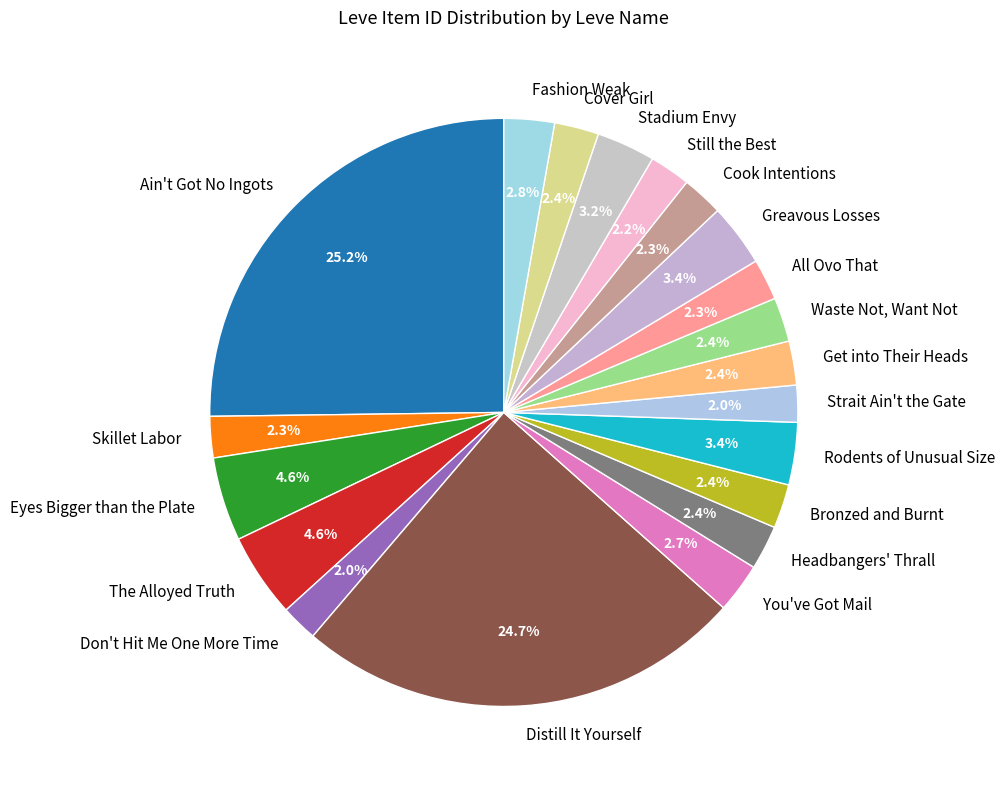

How many segments does this pie chart have?

20